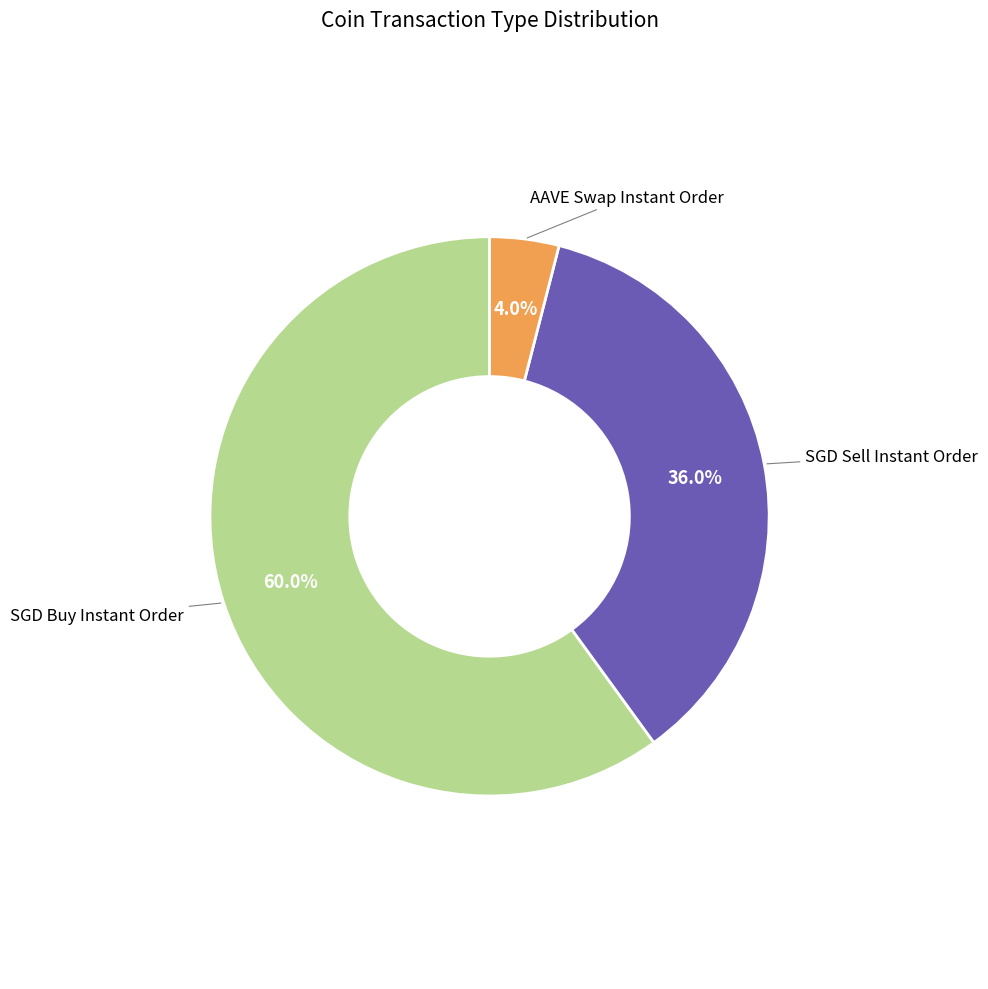

What is the smallest slice in the pie chart?

AAVE Swap Instant Order